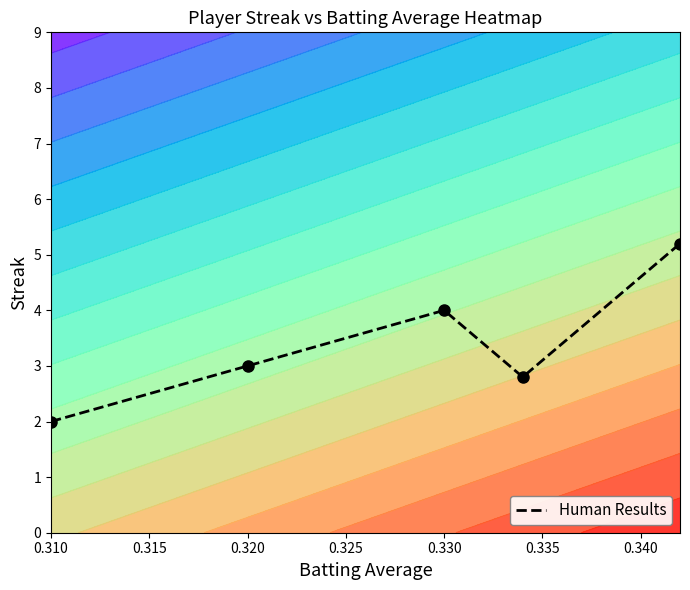

Is it true that Human Results equals 0.8 at 0.310?

False